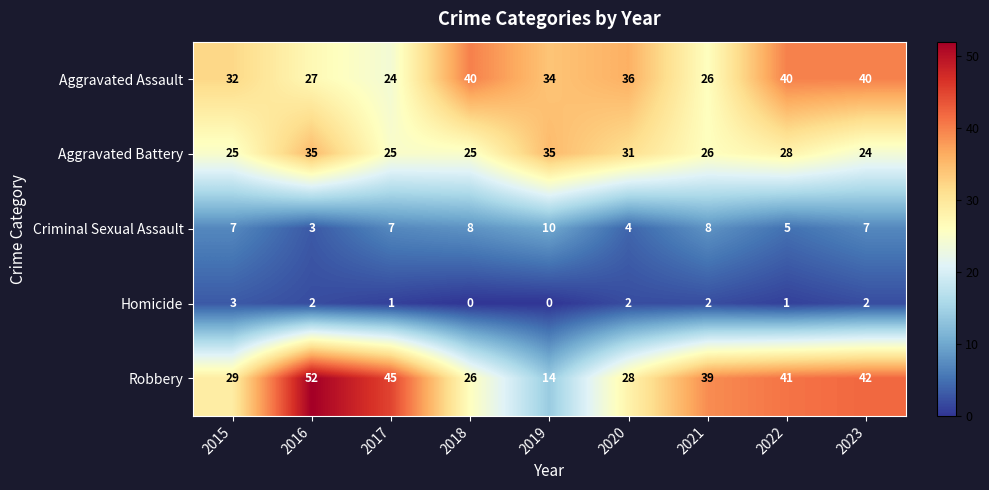

The value of Criminal Sexual Assault at 2019 is 10. True or false?

True